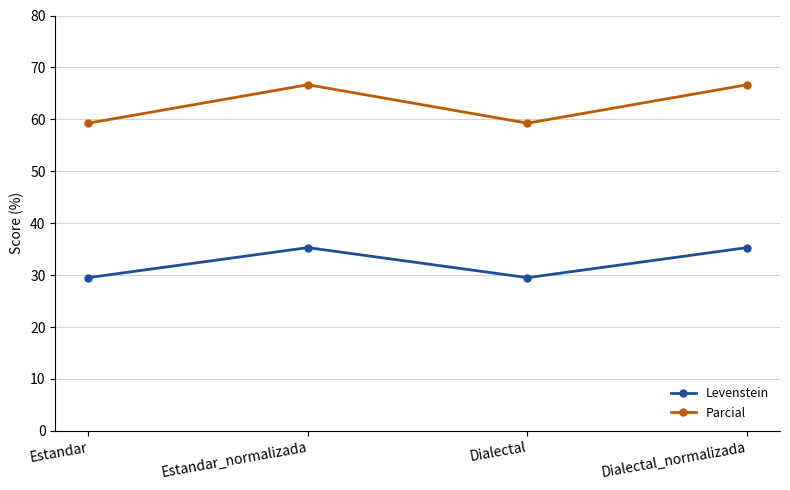

What value does the Parcial series have at Dialectal_normalizada?

66.7